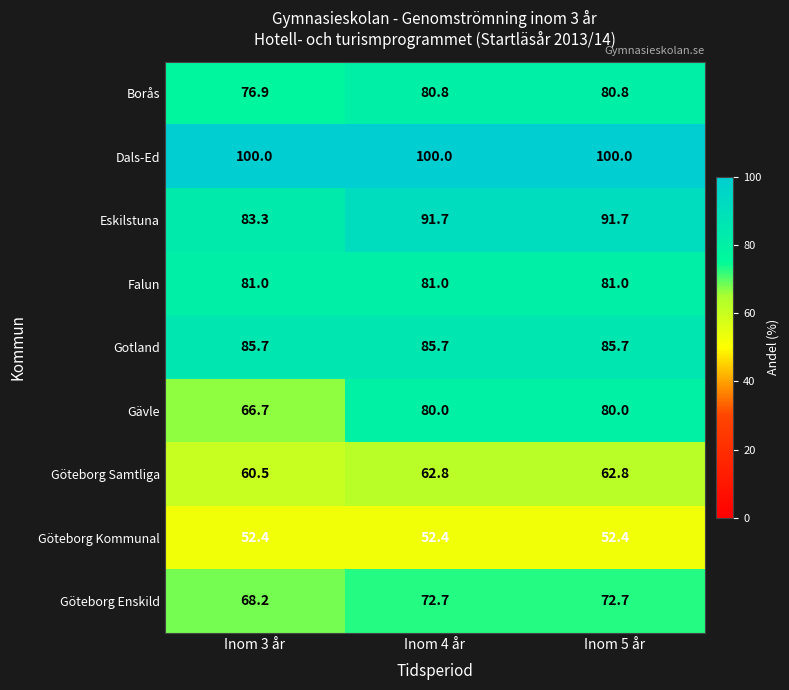

Reading left to right, transcribe all the data shown in this chart.

Borås: Inom 3 år=76.9	Inom 4 år=80.8	Inom 5 år=80.8
Dals-Ed: Inom 3 år=100.0	Inom 4 år=100.0	Inom 5 år=100.0
Eskilstuna: Inom 3 år=83.3	Inom 4 år=91.7	Inom 5 år=91.7
Falun: Inom 3 år=81.0	Inom 4 år=81.0	Inom 5 år=81.0
Gotland: Inom 3 år=85.7	Inom 4 år=85.7	Inom 5 år=85.7
Gävle: Inom 3 år=66.7	Inom 4 år=80.0	Inom 5 år=80.0
Göteborg Samtliga: Inom 3 år=60.5	Inom 4 år=62.8	Inom 5 år=62.8
Göteborg Kommunal: Inom 3 år=52.4	Inom 4 år=52.4	Inom 5 år=52.4
Göteborg Enskild: Inom 3 år=68.2	Inom 4 år=72.7	Inom 5 år=72.7